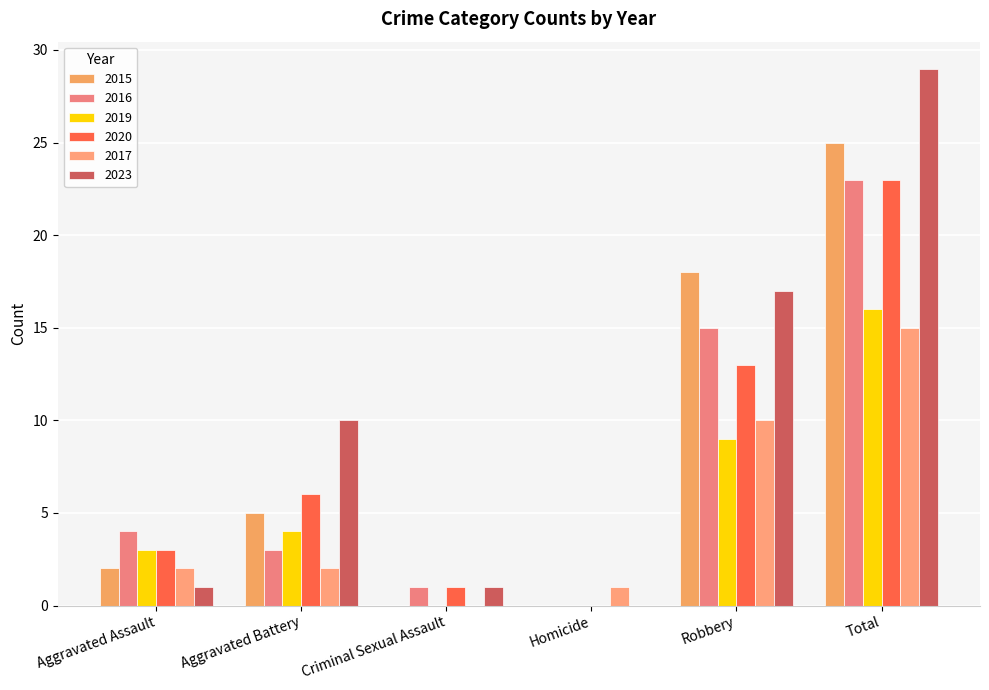

Which has a higher value, Aggravated Assault or Robbery?

Robbery